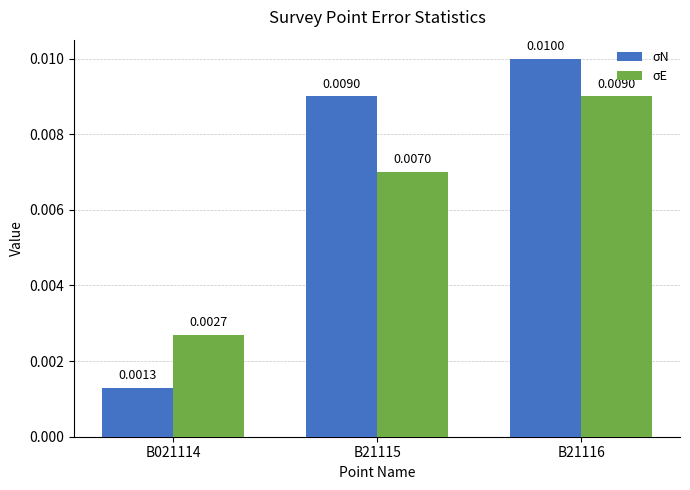

How many bars are there in total?

6